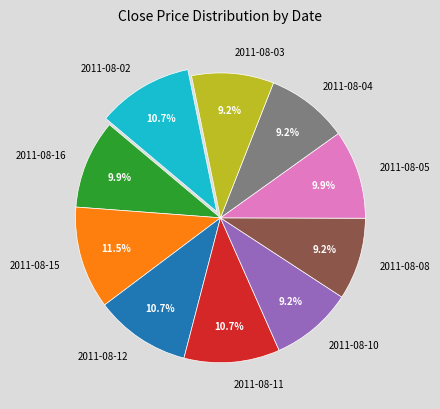

What portion of the pie excludes 2011-08-12?

89.3%